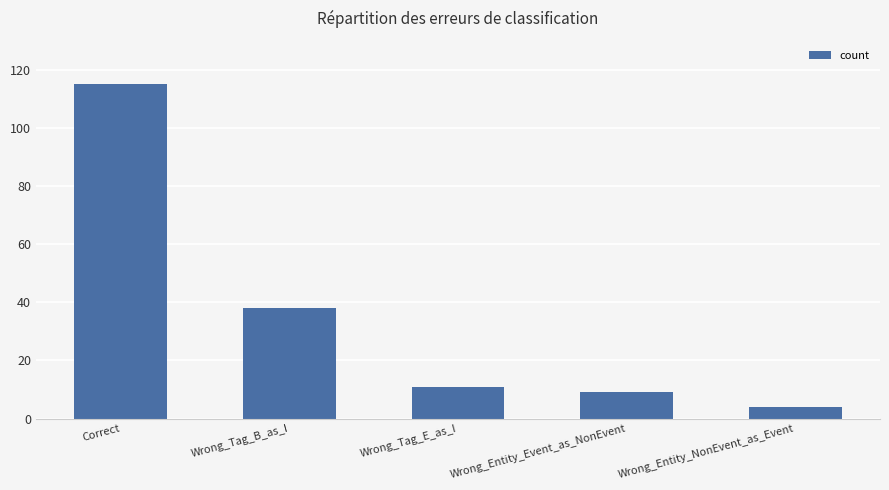

True or false: the data shows 38 at Wrong_Tag_B_as_I.

True